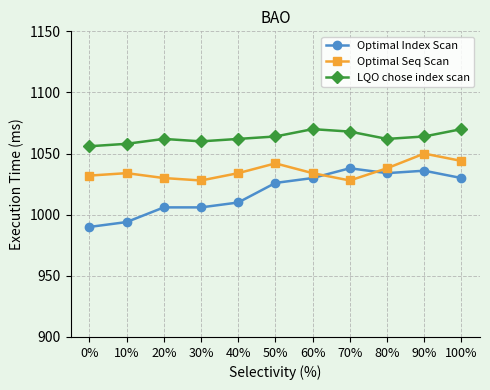

What value does the LQO chose index scan series have at 60%?

1070